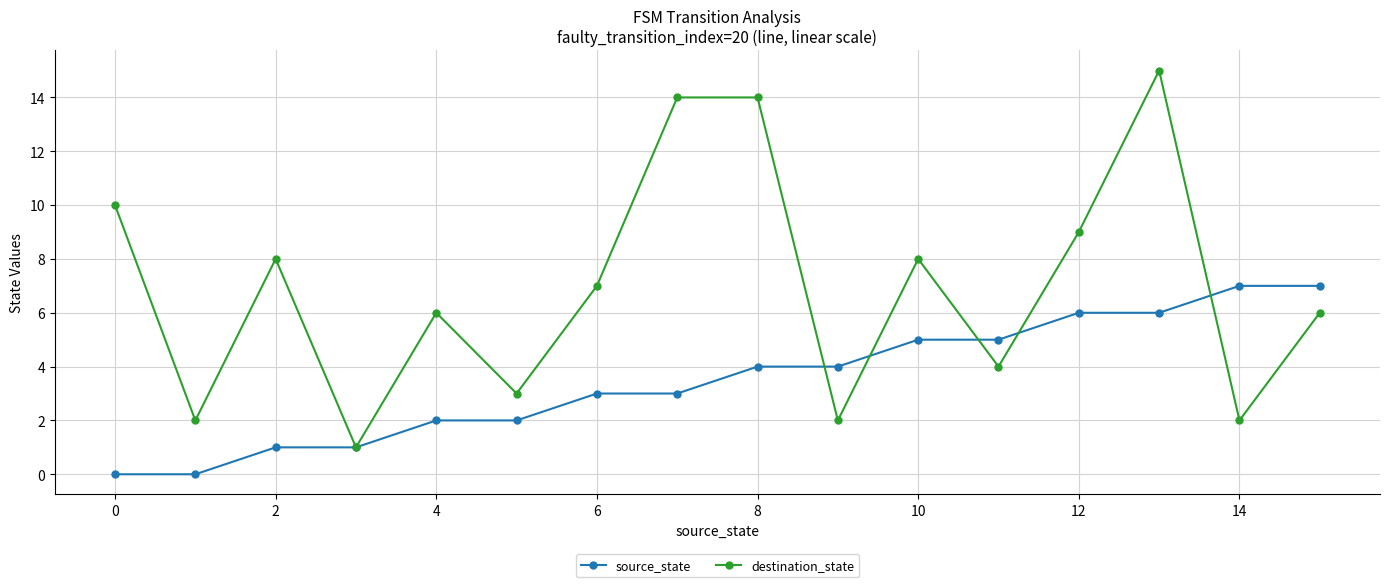

True or false: source_state and destination_state intersect in this chart.

True